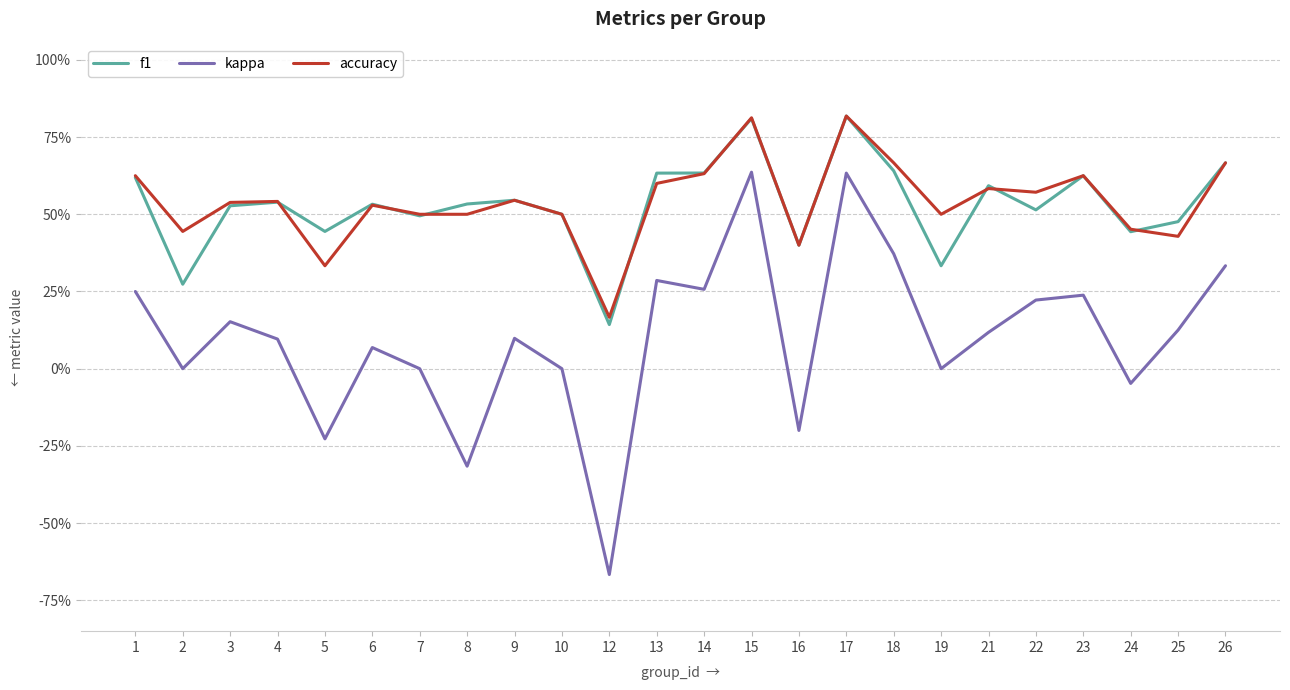

Is this an area chart (filled region under the line)?

No